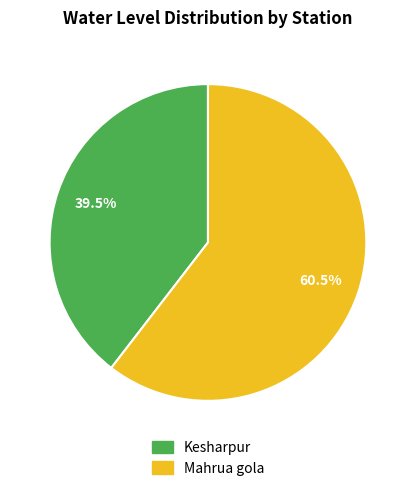

Rank the categories by value from highest to lowest.

Mahrua gola, Kesharpur